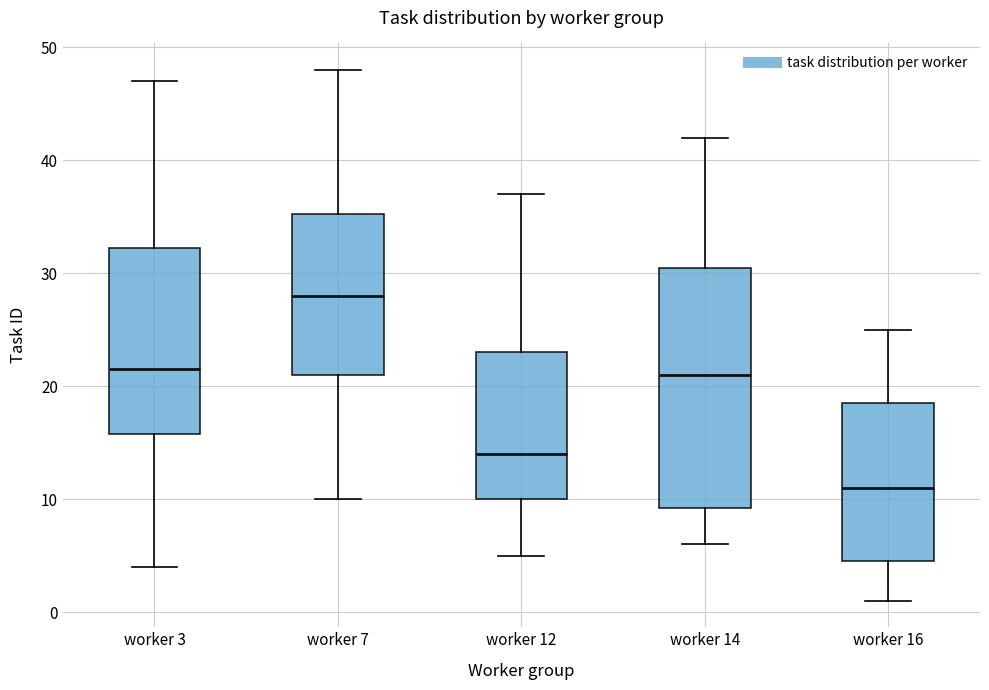

Which box has the lowest median line?

worker 16